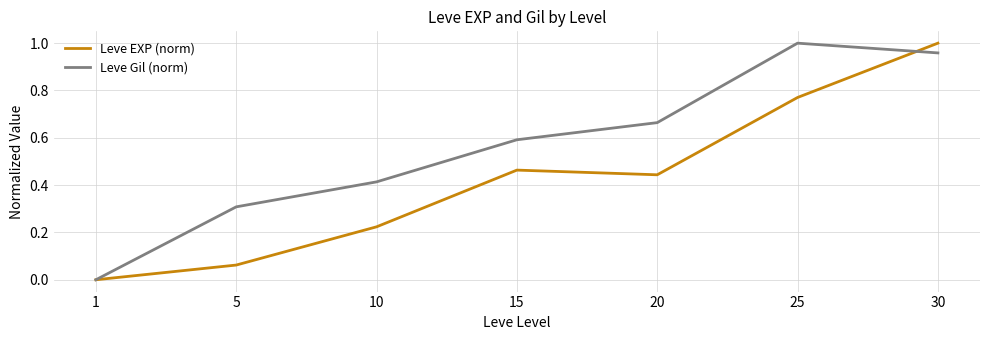

Which series has the largest total across all categories?

Leve Gil (norm)